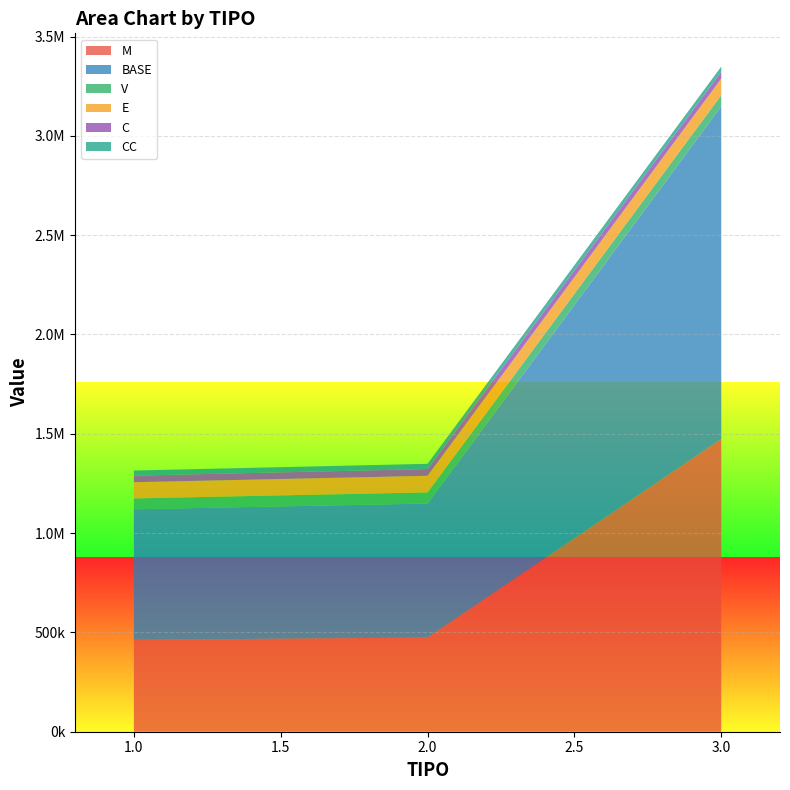

Reading left to right, list all the values displayed in this chart.

M: 462440.0	474347.8	1474347.8
BASE: 657512.1	674443.0	1674443.0
V: 54753.1	56163.0	56163.0
E: 81628.6	83730.5	83730.5
C: 32896.8	33743.9	33743.9
CC: 25793.6	26457.8	26457.8